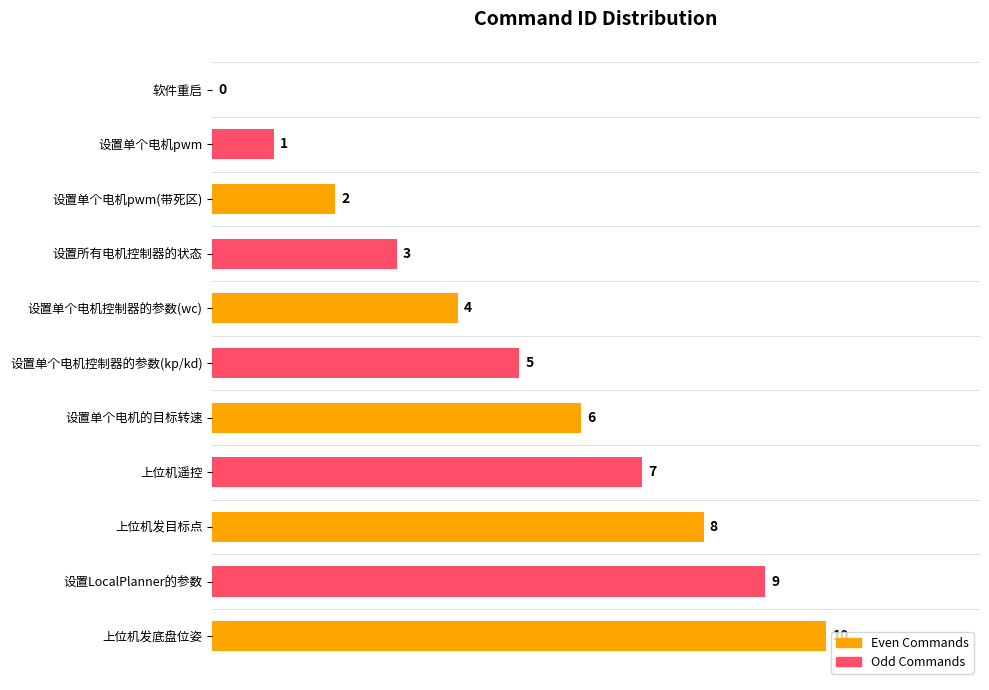

Read the value at 上位机发目标点, to the nearest 10.

10